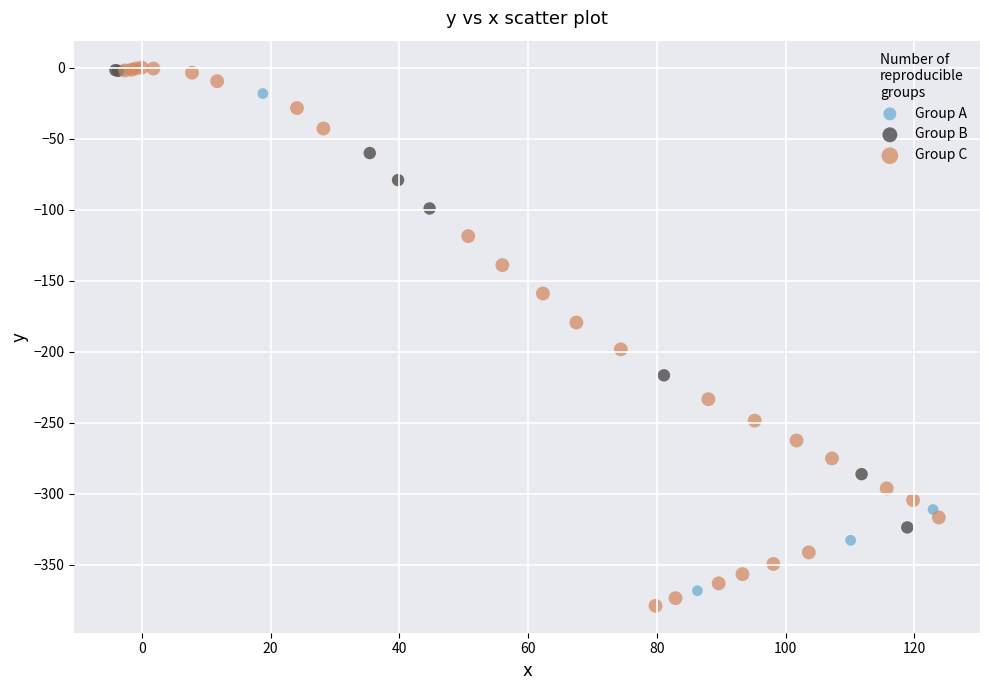

Which series has the widest spread of Y values?

Group C